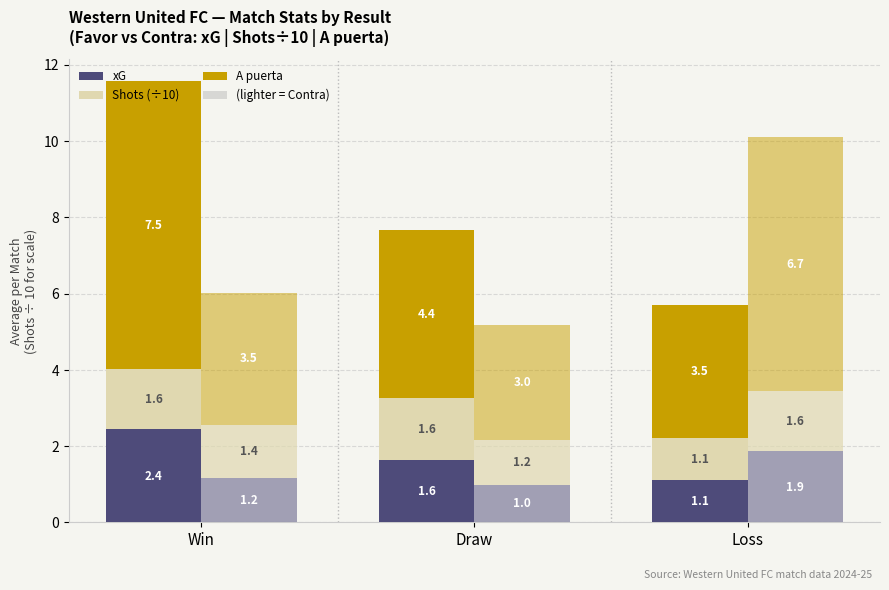

How many data points in xG Contra are less than 1?

1